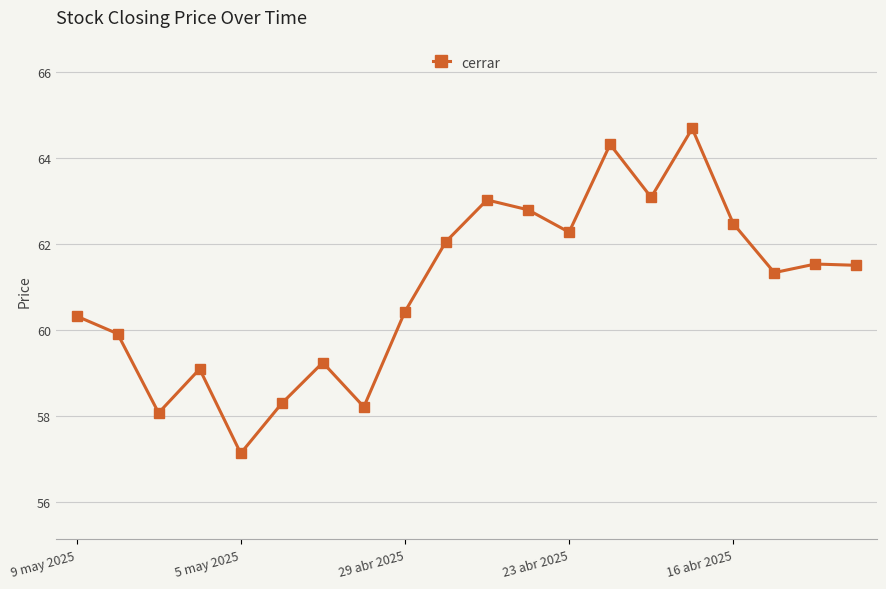

What is the difference between the second highest and minimum values?

7.2